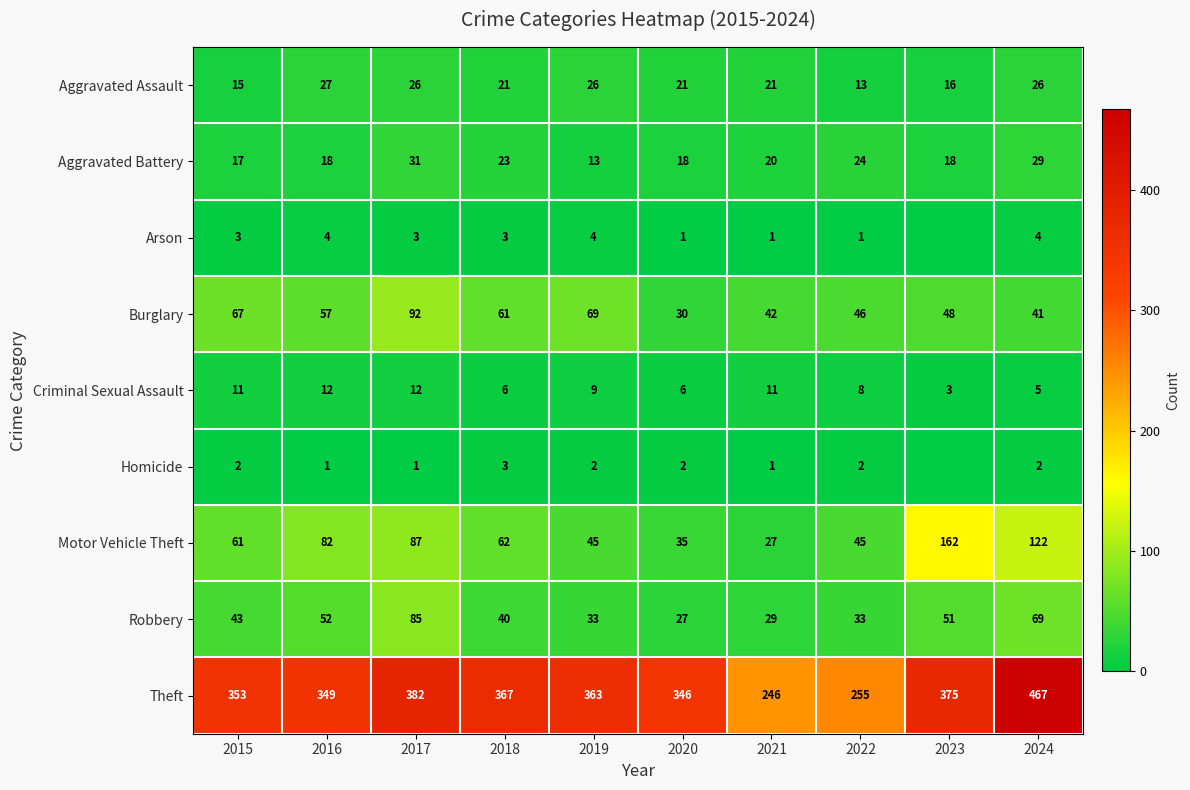

How many distinct data groups are displayed?

9